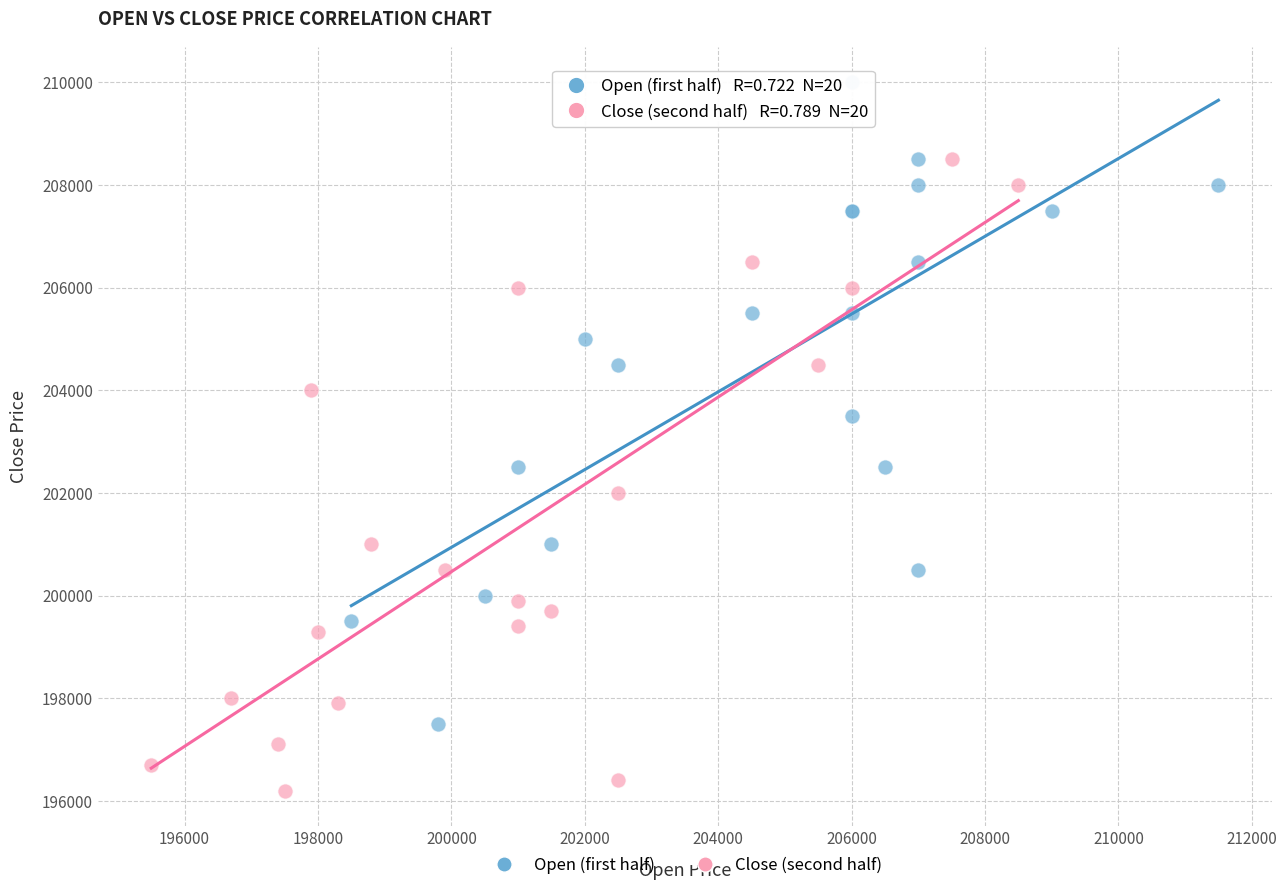

Which series contains the lowest Y value?

Close (second half)